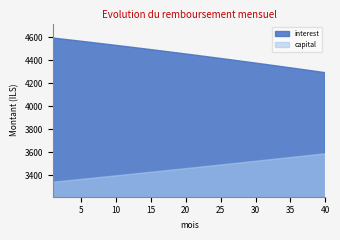

What is the difference between the highest and lowest values at 38?

734.1